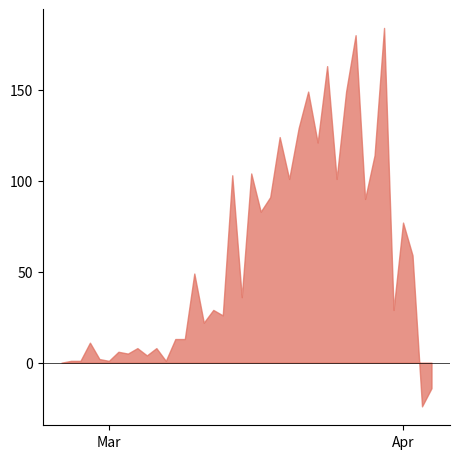

How many lines are shown in the chart?

1